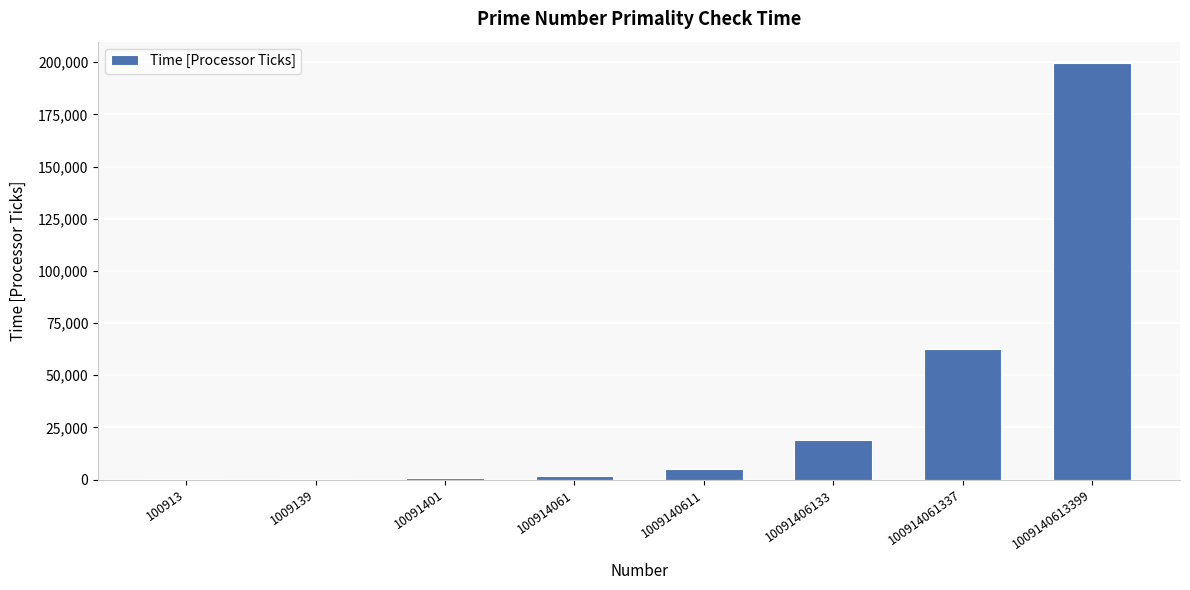

At which label is the value closest to 99943?

100914061337